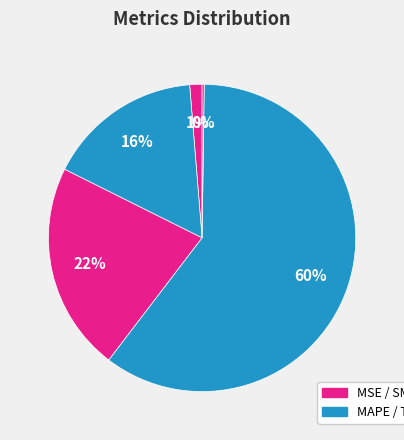

Rank the categories by value from highest to lowest.

Training Time, SMAPE, MAPE, MSE, Inference Time